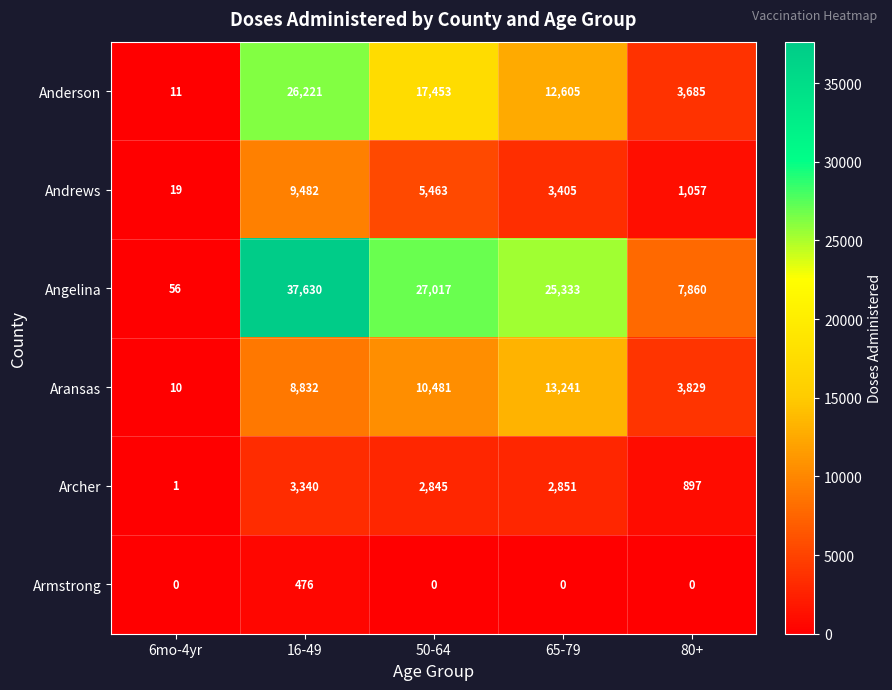

Rank the series by their maximum value, from highest to lowest.

Angelina, Anderson, Aransas, Andrews, Archer, Armstrong